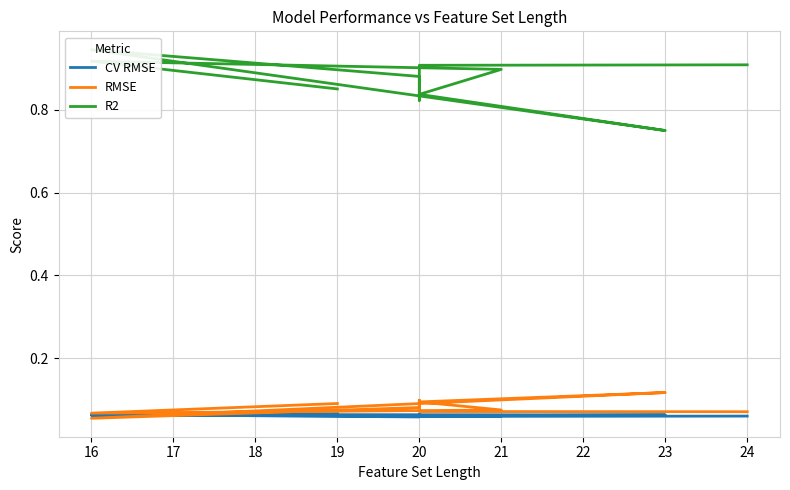

Which series has the largest total across all categories?

R2